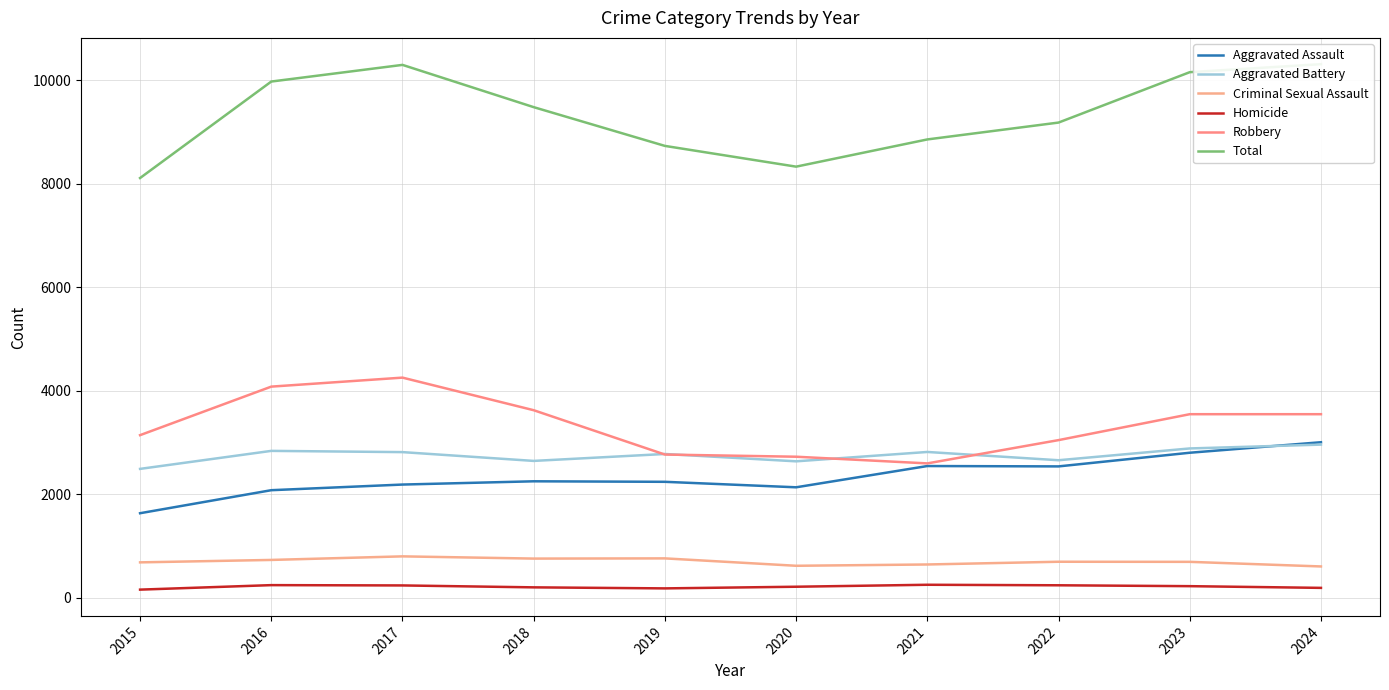

What is the lowest value of the Robbery series?

2598